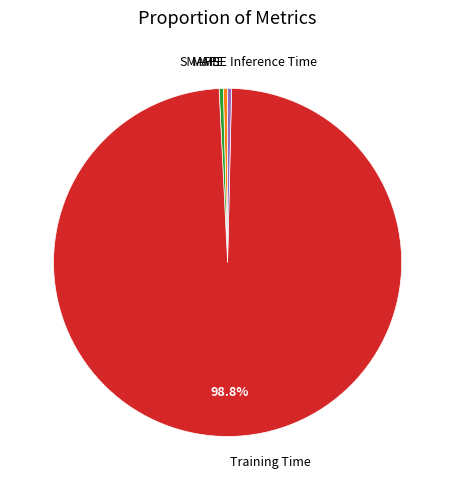

Which has a higher value, SMAPE or Training Time?

Training Time